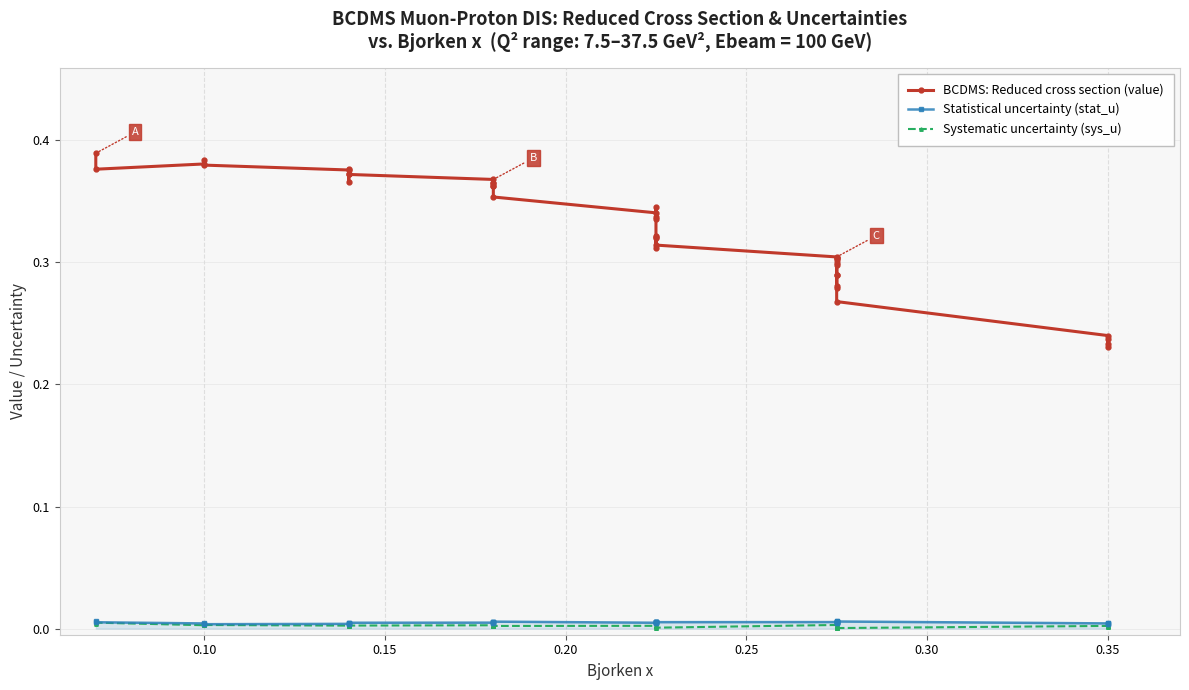

Reading left to right, transcribe all the data shown in this chart.

BCDMS: Reduced cross section (value): 0.4	0.4	0.4	0.4	0.4	0.4	0.4	0.4	0.4	0.4	0.4	0.4	0.4	0.4	0.4	0.4	0.3	0.3	0.3	0.3	0.3	0.3	0.3	0.3	0.3	0.3	0.3	0.3	0.3	0.3	0.3	0.3	0.3	0.3	0.3	0.3	0.2	0.2	0.2	0.2
Statistical uncertainty (stat_u): 0.0	0.0	0.0	0.0	0.0	0.0	0.0	0.0	0.0	0.0	0.0	0.0	0.0	0.0	0.0	0.0	0.0	0.0	0.0	0.0	0.0	0.0	0.0	0.0	0.0	0.0	0.0	0.0	0.0	0.0	0.0	0.0	0.0	0.0	0.0	0.0	0.0	0.0	0.0	0.0
Systematic uncertainty (sys_u): 0.0	0.0	0.0	0.0	0.0	0.0	0.0	0.0	0.0	0.0	0.0	0.0	0.0	0.0	0.0	0.0	0.0	0.0	0.0	0.0	0.0	0.0	0.0	0.0	0.0	0.0	0.0	0.0	0.0	0.0	0.0	0.0	0.0	0.0	0.0	0.0	0.0	0.0	0.0	0.0